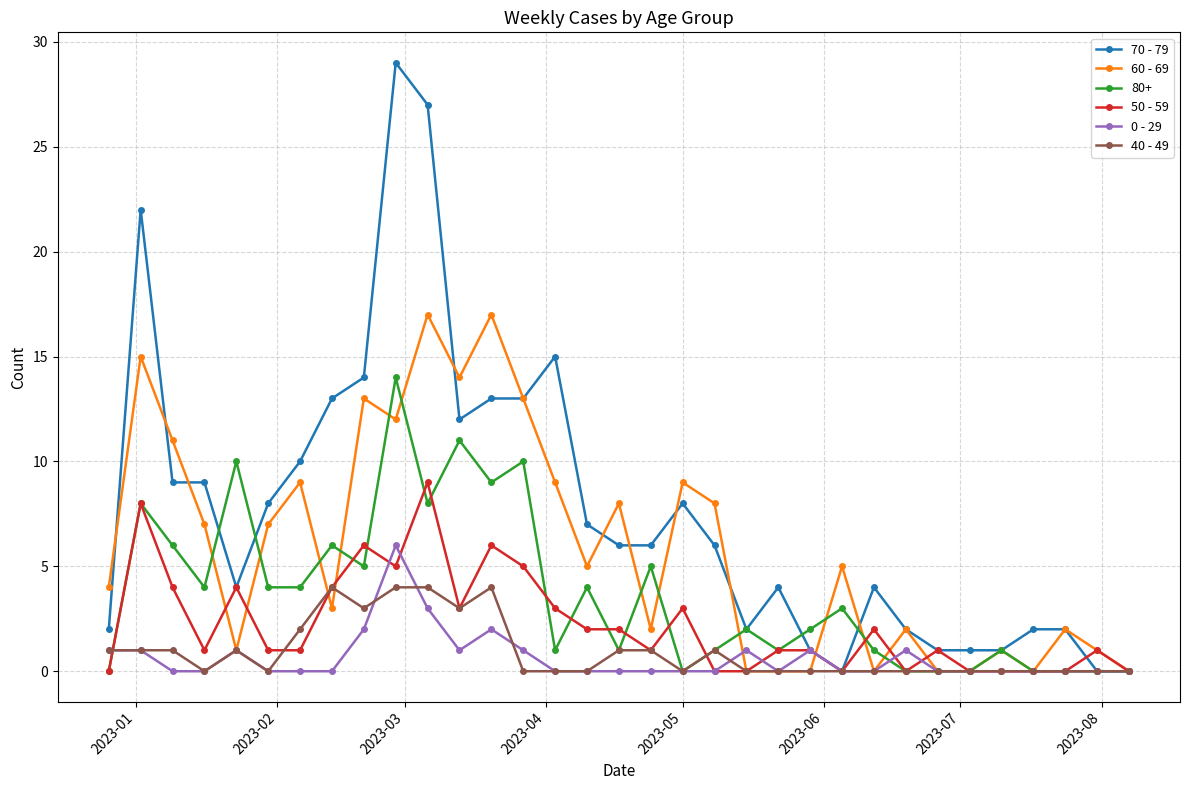

True or false: 70 - 79 has more than 1 interior local peaks.

True